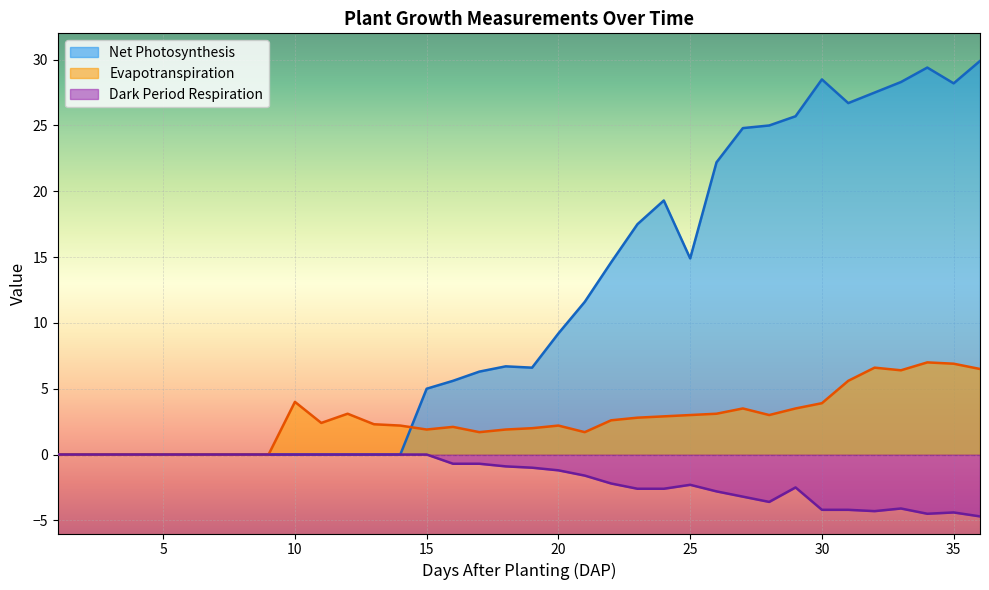

What is the value of the Evapotranspiration point at the 28th from the left?

3.0